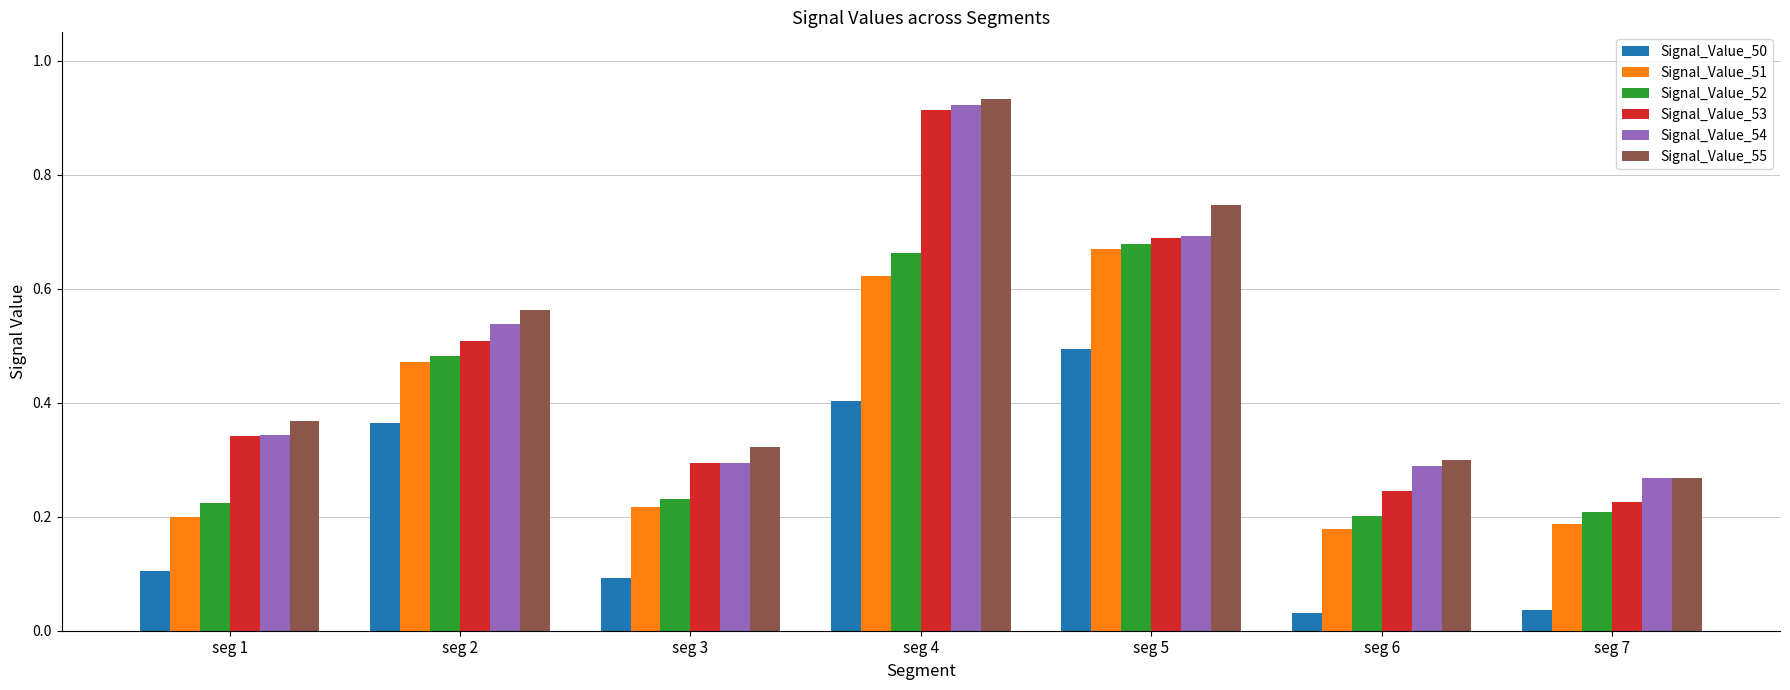

How many groups of bars are there?

7